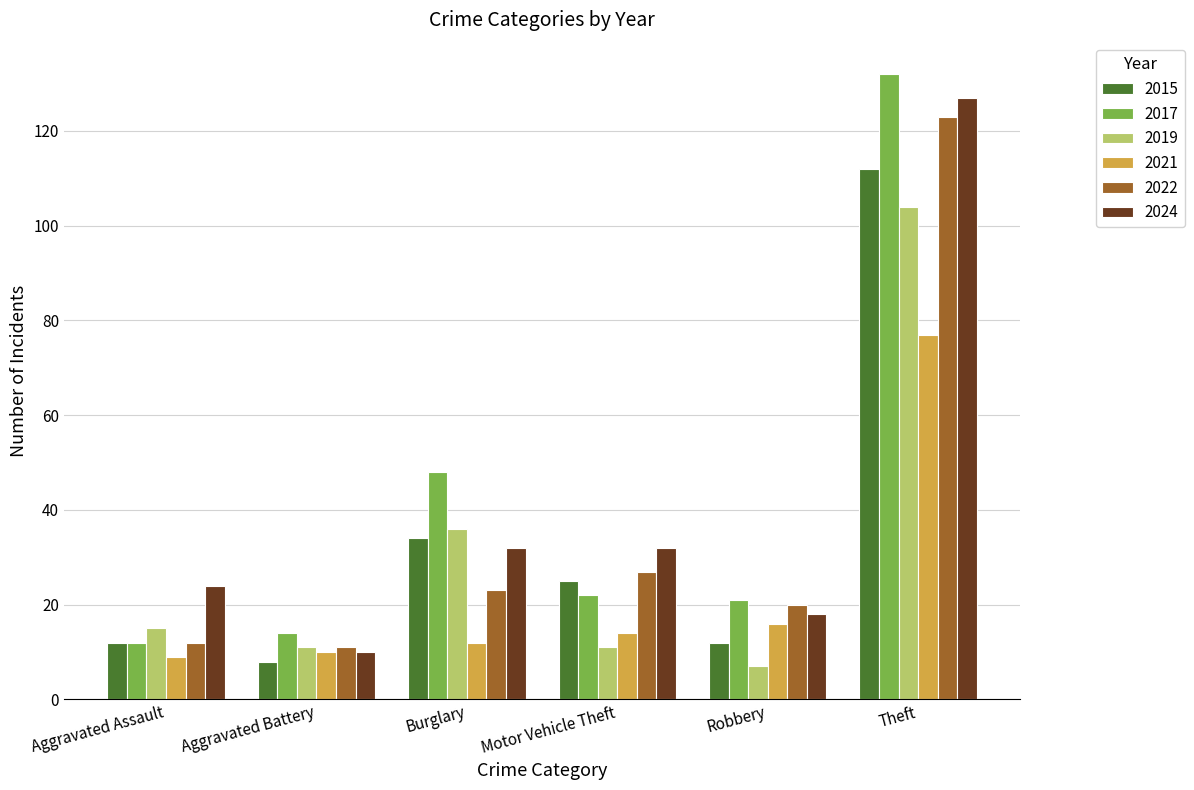

Reading left to right, transcribe all the data shown in this chart.

2015: Aggravated Assault=12	Aggravated Battery=8	Burglary=34	Motor Vehicle Theft=25	Robbery=12	Theft=112
2017: Aggravated Assault=12	Aggravated Battery=14	Burglary=48	Motor Vehicle Theft=22	Robbery=21	Theft=132
2019: Aggravated Assault=15	Aggravated Battery=11	Burglary=36	Motor Vehicle Theft=11	Robbery=7	Theft=104
2021: Aggravated Assault=9	Aggravated Battery=10	Burglary=12	Motor Vehicle Theft=14	Robbery=16	Theft=77
2022: Aggravated Assault=12	Aggravated Battery=11	Burglary=23	Motor Vehicle Theft=27	Robbery=20	Theft=123
2024: Aggravated Assault=24	Aggravated Battery=10	Burglary=32	Motor Vehicle Theft=32	Robbery=18	Theft=127